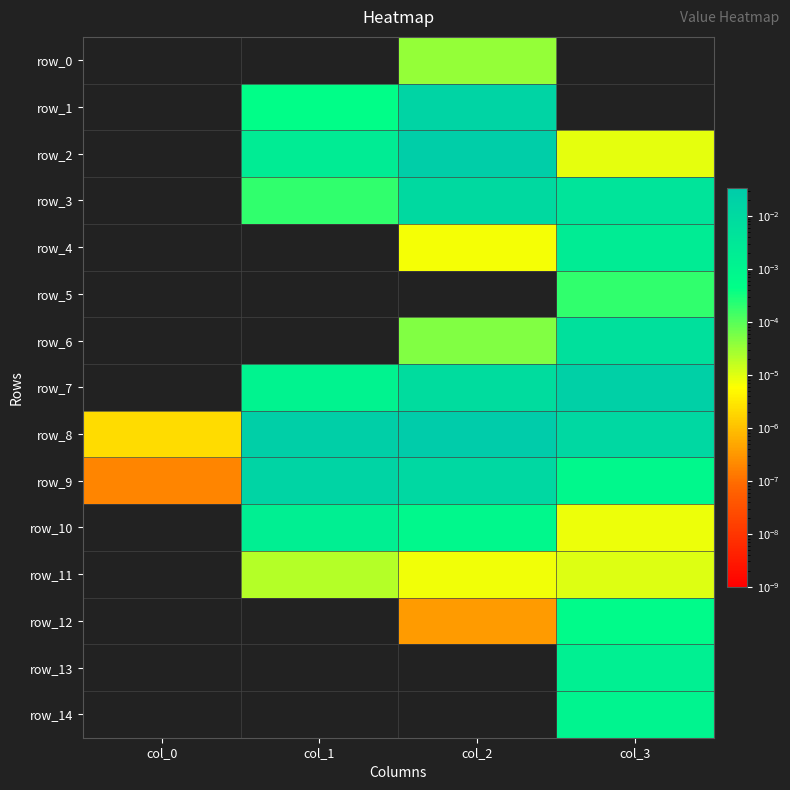

Which series has the largest range (max minus min)?

row_8